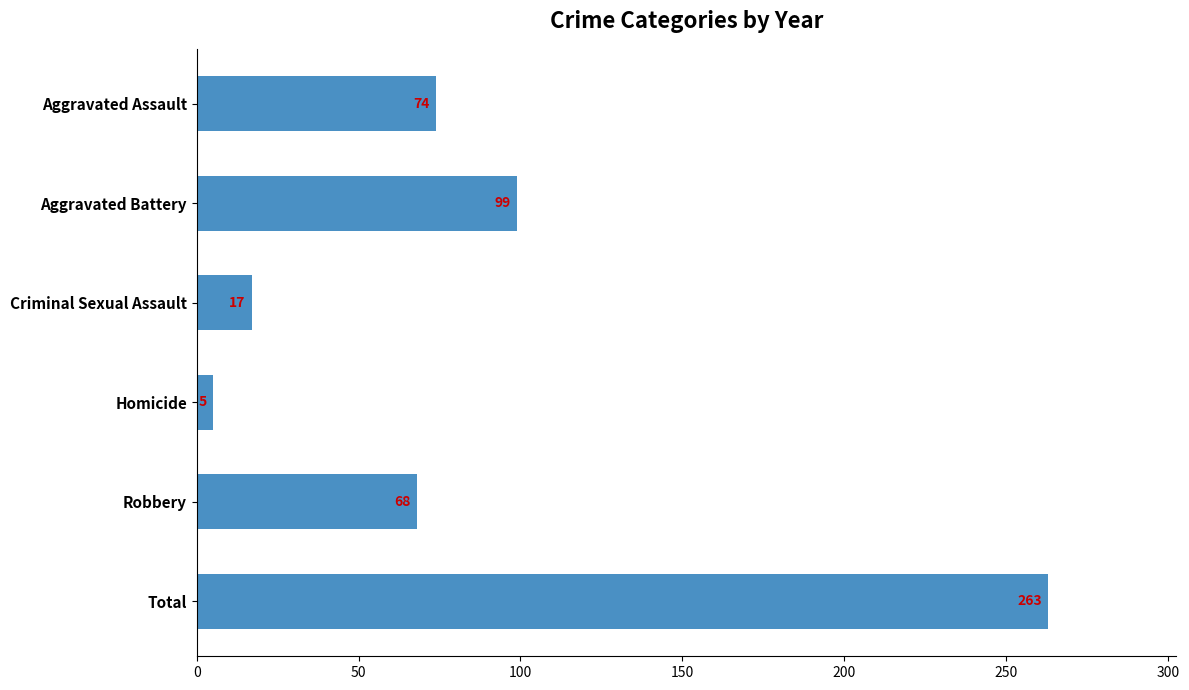

Does the chart contain any negative values?

No